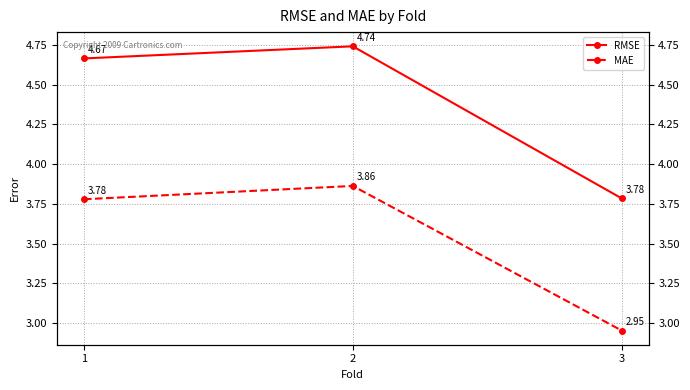

Which series has the largest range (max minus min)?

RMSE